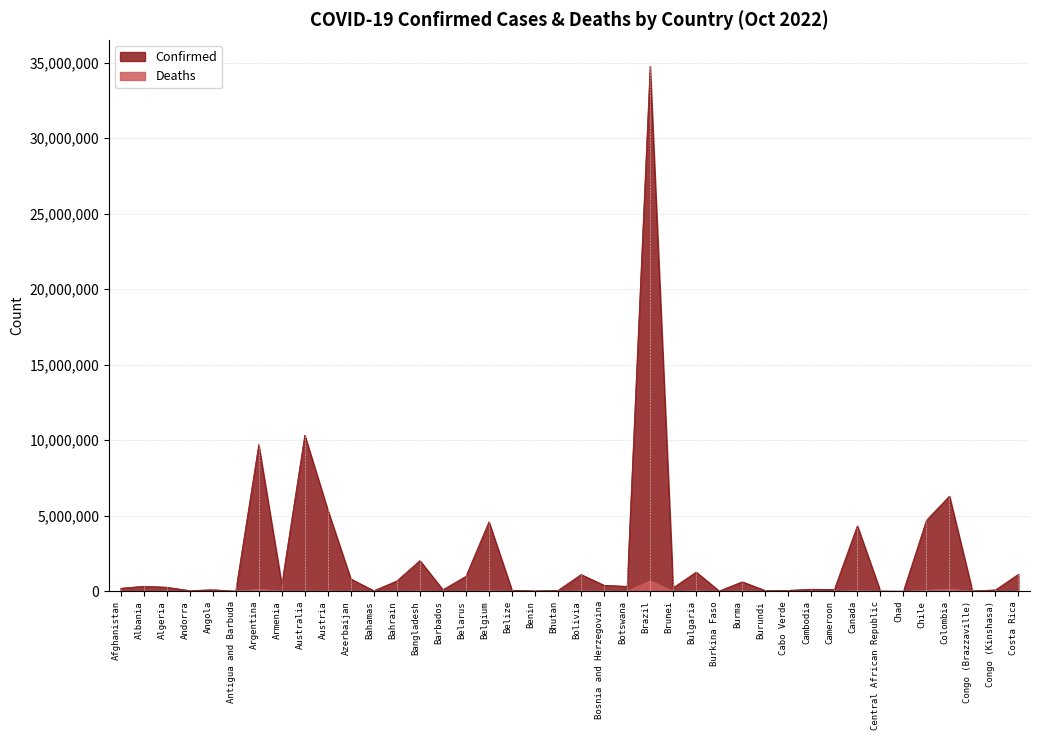

How many series are shown in this chart?

2